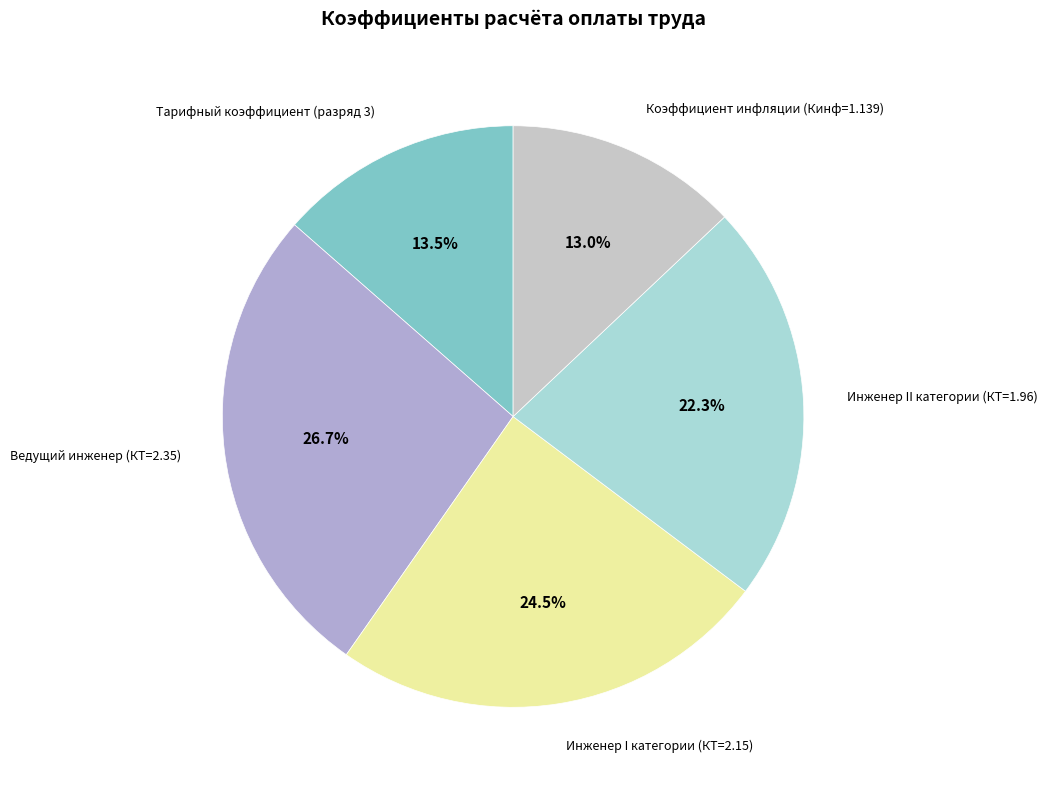

Is there a majority slice in this chart?

No